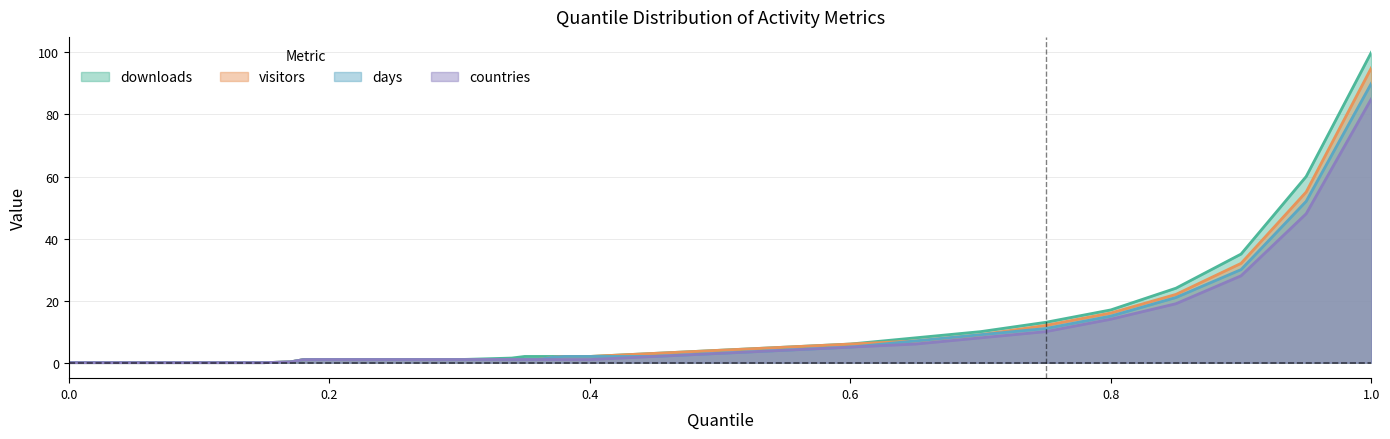

Between 0.6 and 0.35, which is larger?

0.6